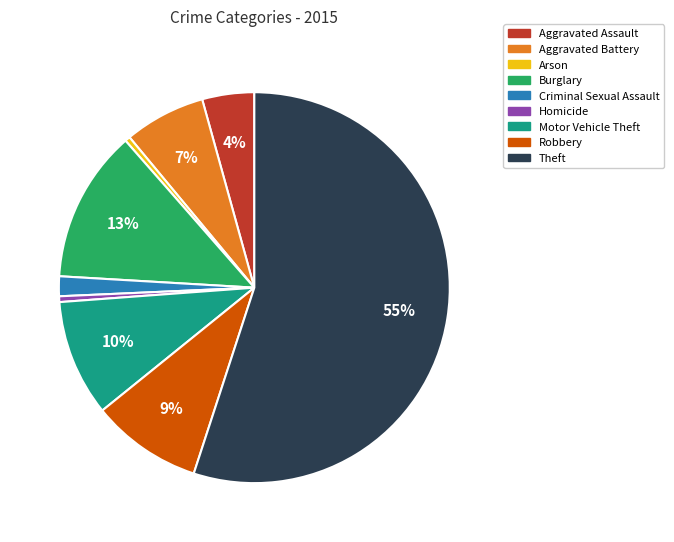

Is there any slice that represents more than half of the pie?

Yes